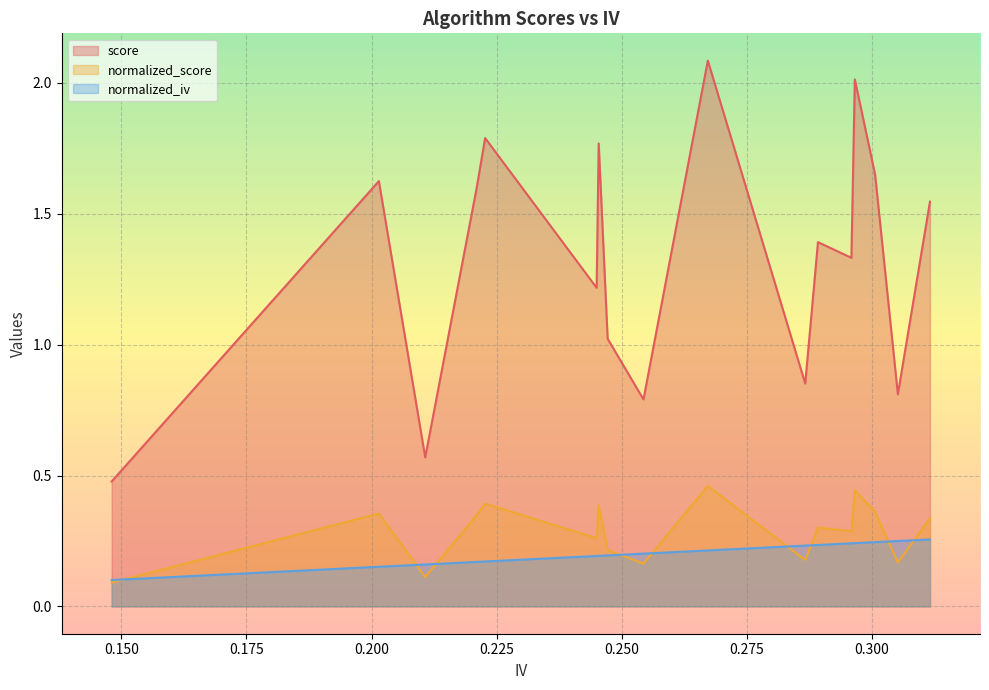

True or false: normalized_score and normalized_iv cross at least once.

True